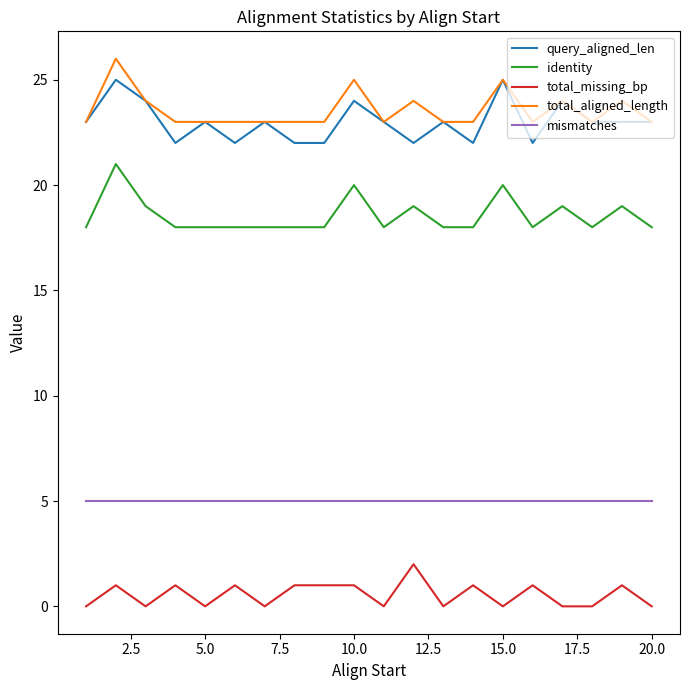

True or false: mismatches and identity intersect in this chart.

False